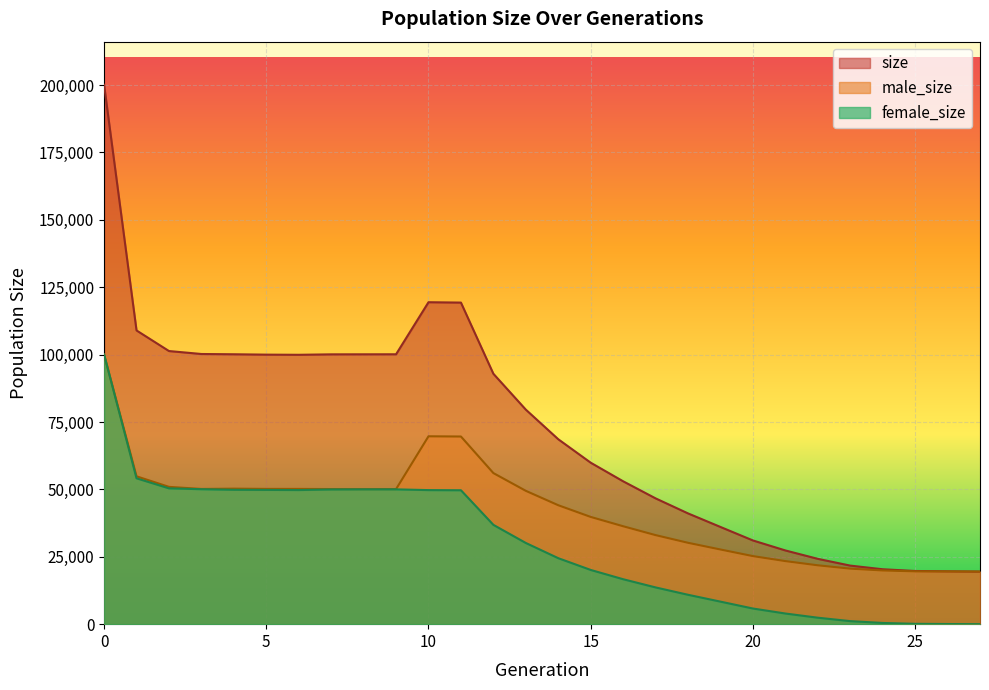

What is the value of the male_size point at the 8th from the left?

50125